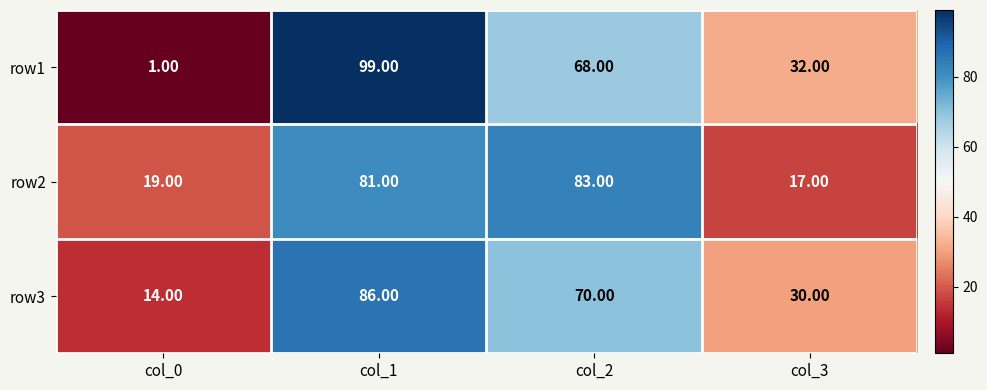

Which series changed the most between col_0 and col_3?

row1